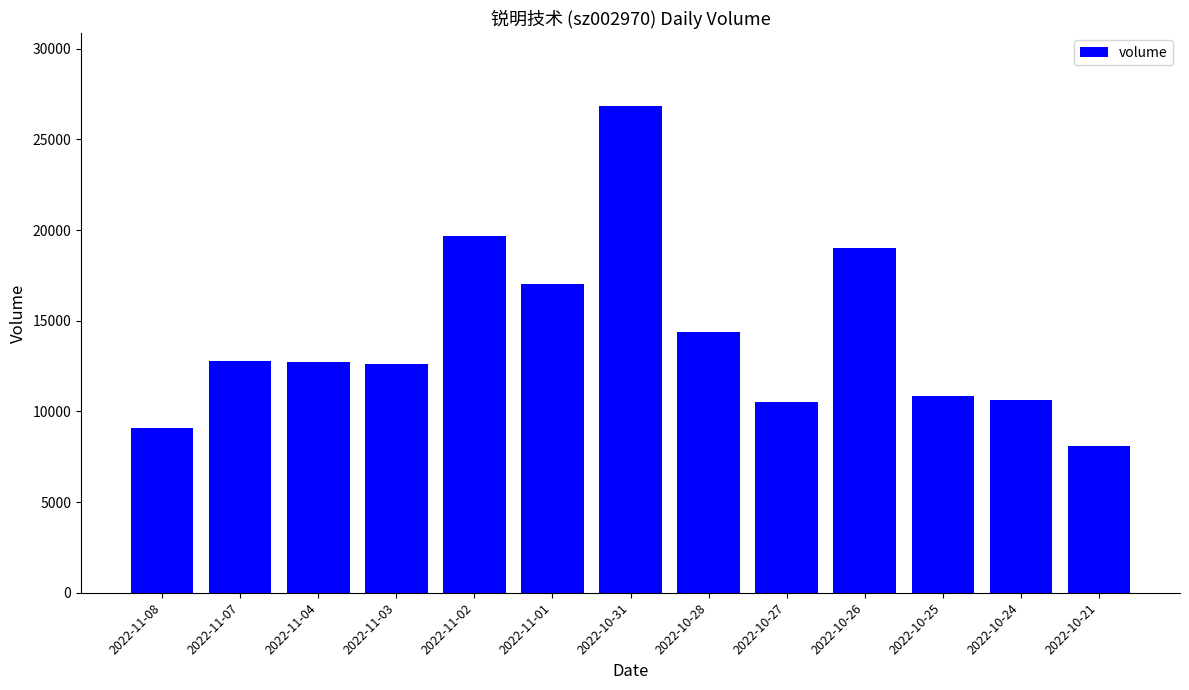

What is the value of the 7th bar from the left?

26826